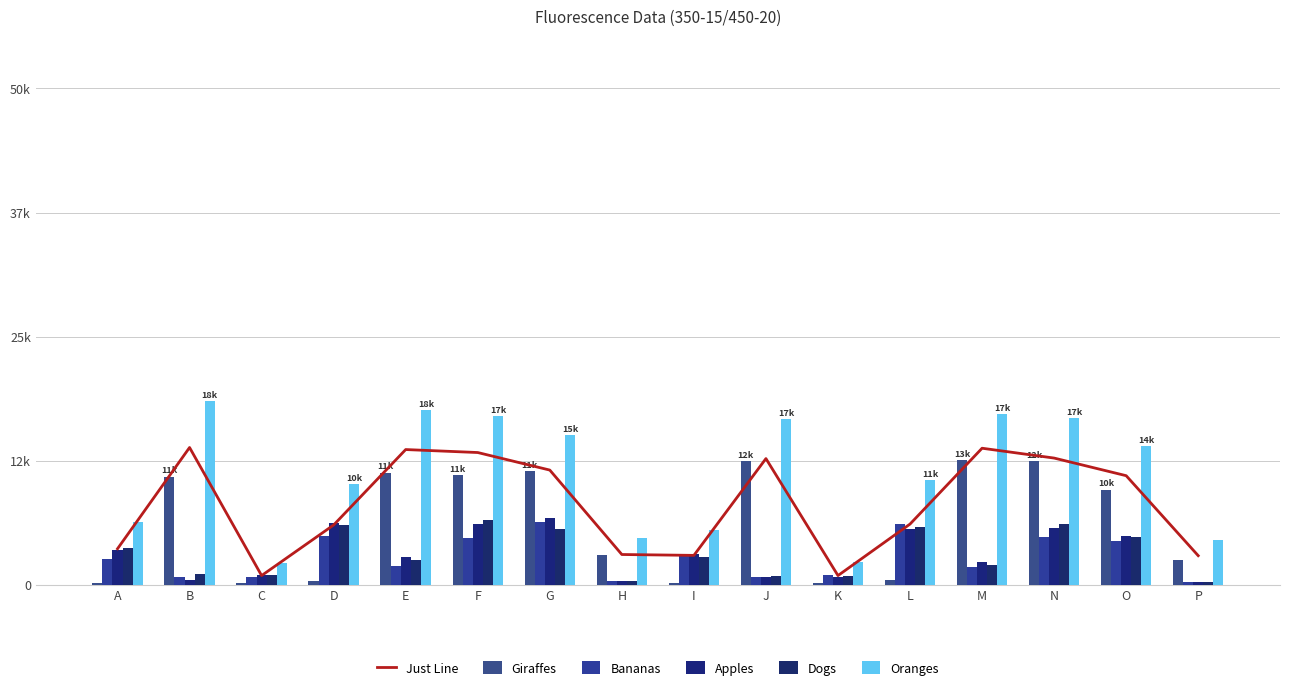

What is the value of the Oranges bar at the 10th from the left?

16671